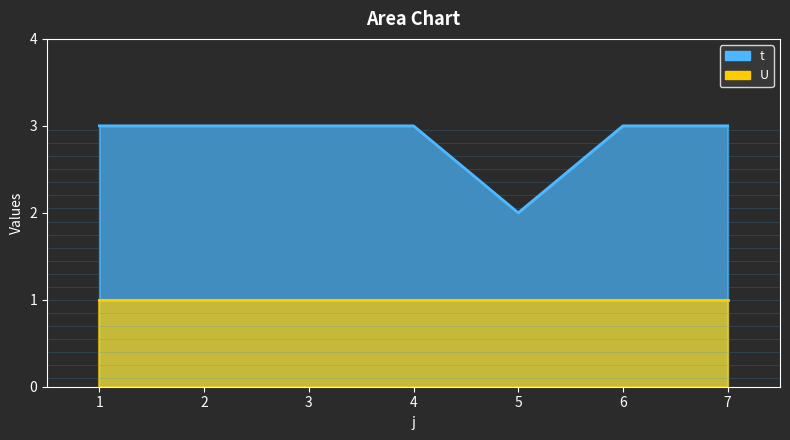

What is the value of the 7th point from the left?

3